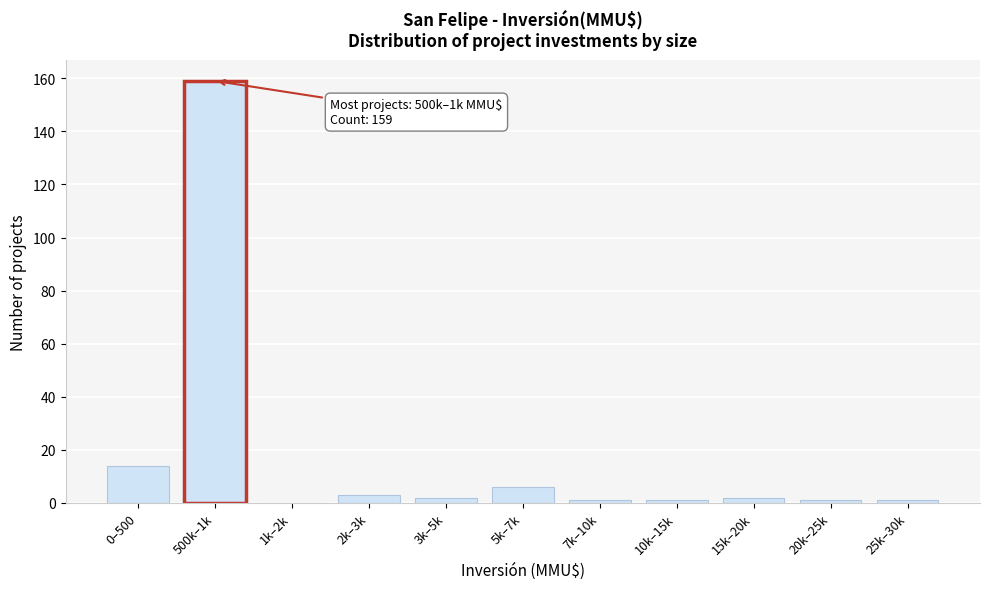

Reading left to right, list all the values displayed in this chart.

0–500=14	500k–1k=159	1k–2k=0	2k–3k=3	3k–5k=2	5k–7k=6	7k–10k=1	10k–15k=1	15k–20k=2	20k–25k=1	25k–30k=1